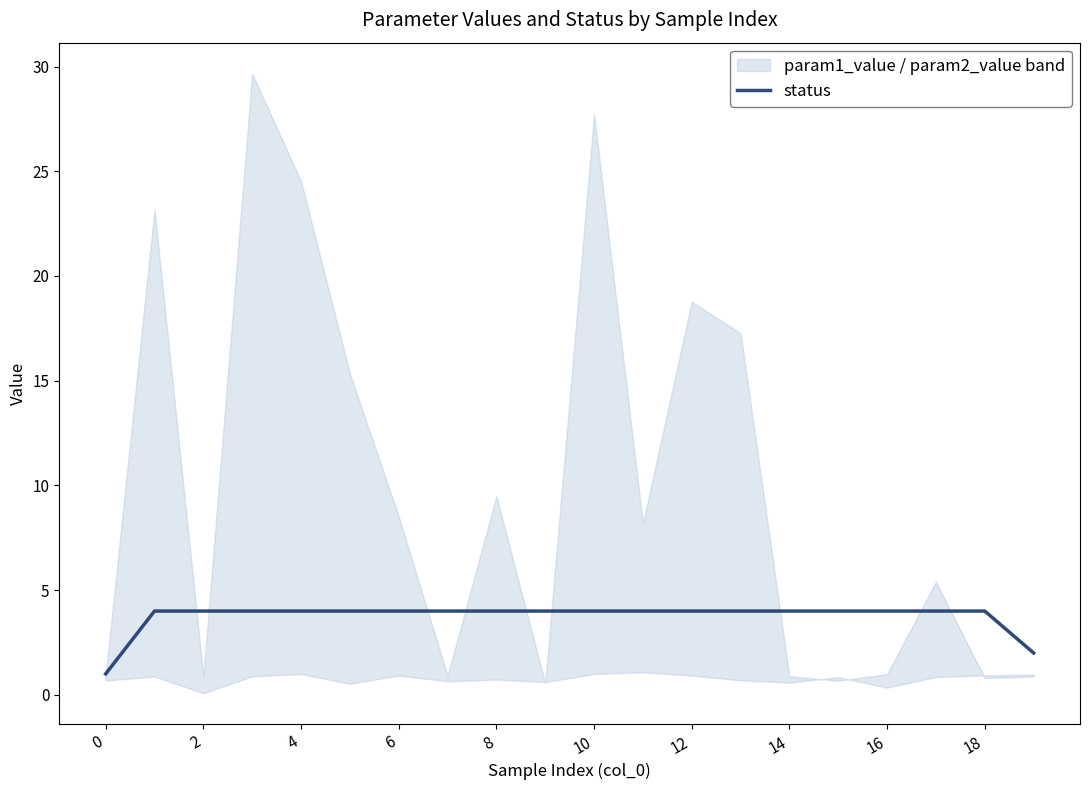

The status series shows 2 at 14. True or false?

False